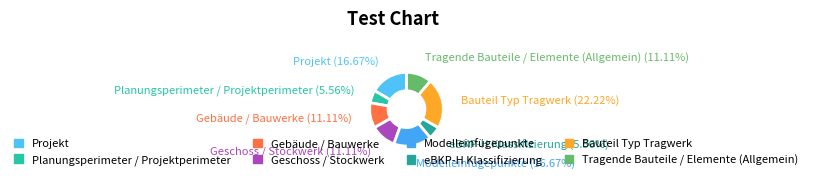

Is Projekt the majority of the pie?

No